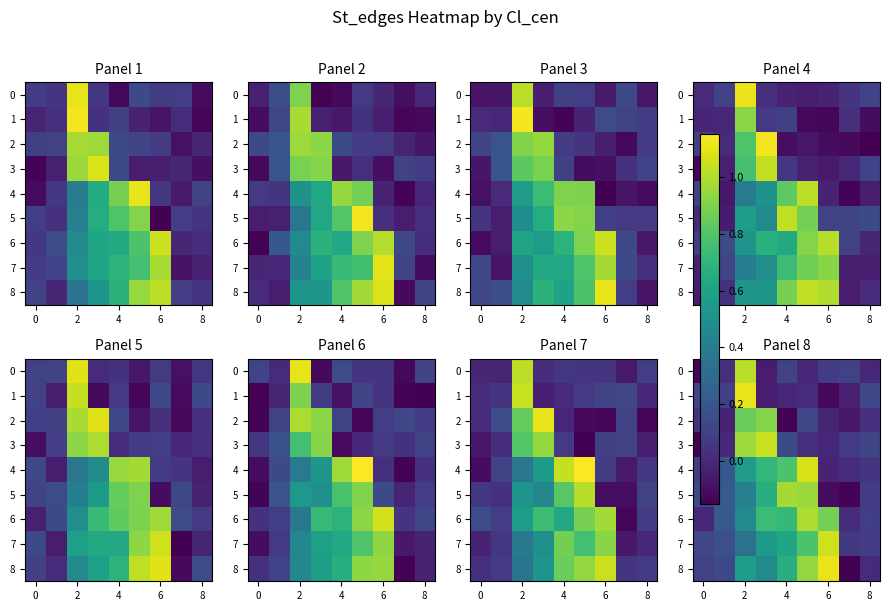

Where is 8 nearest to the value 0?

8